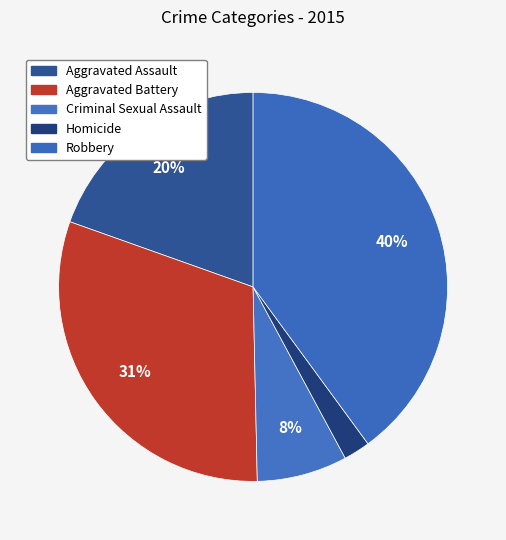

Combined, do Aggravated Battery and Criminal Sexual Assault account for over 50%?

No